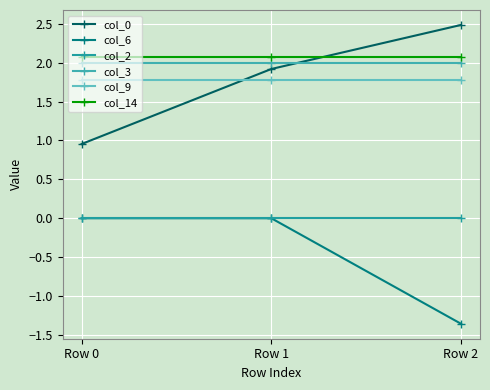

List the labels in order of col_0 value, largest first.

Row 2, Row 1, Row 0